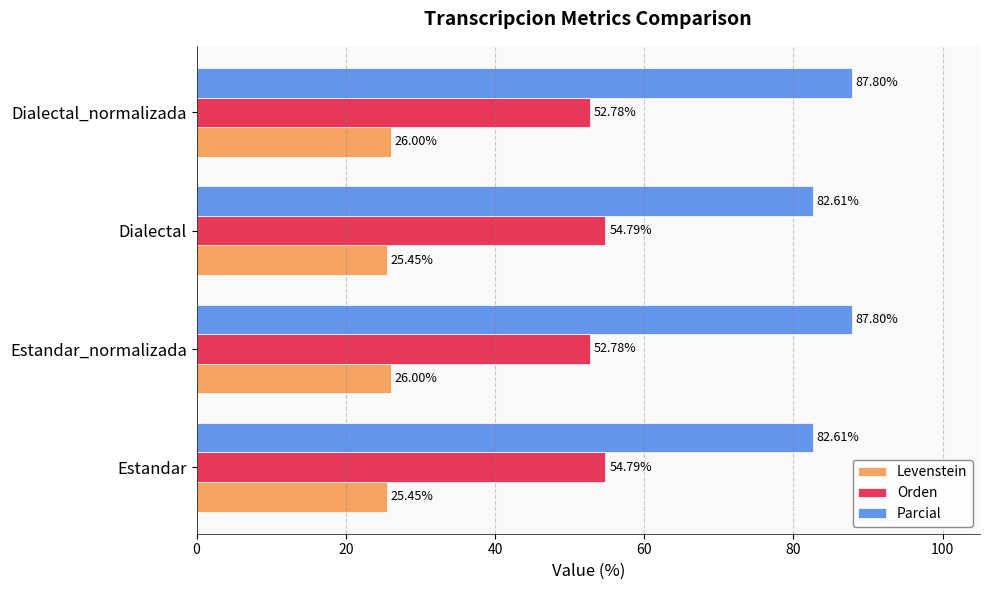

What is the total value across all series at Estandar_normalizada?

166.6